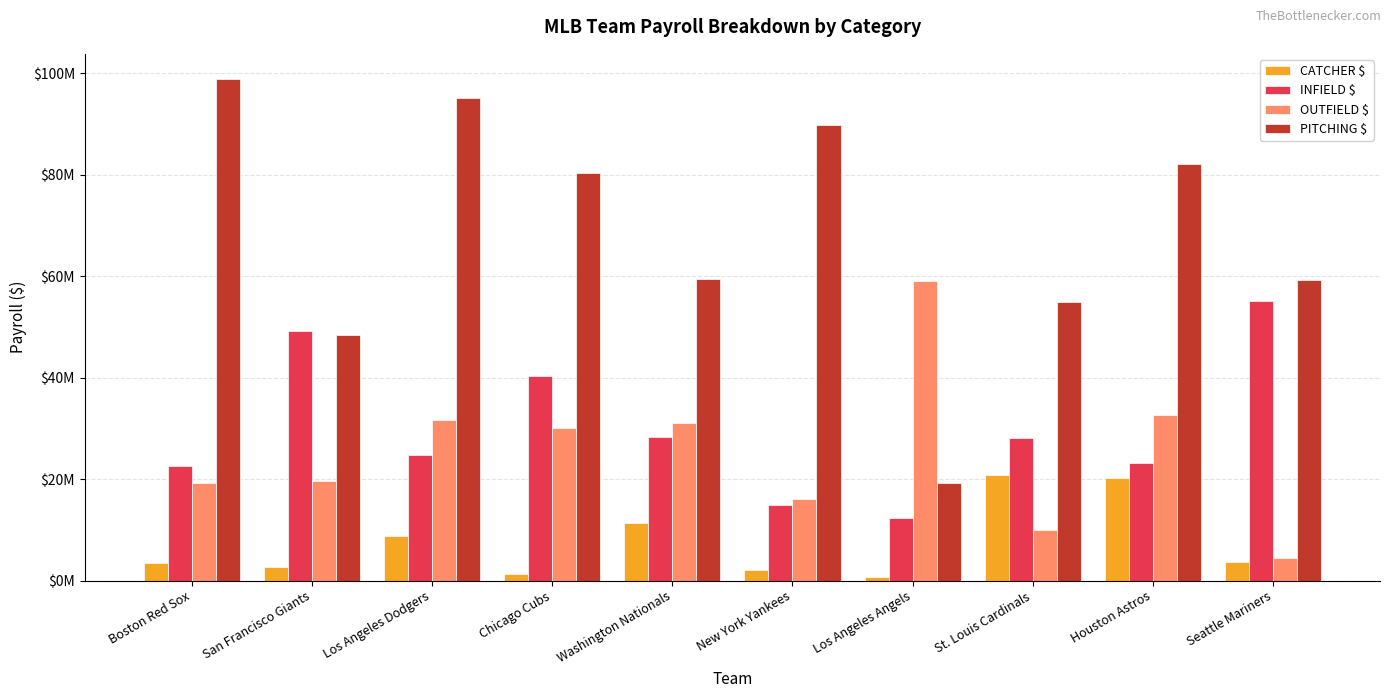

What are all the series names shown in the legend?

CATCHER $, INFIELD $, OUTFIELD $, PITCHING $